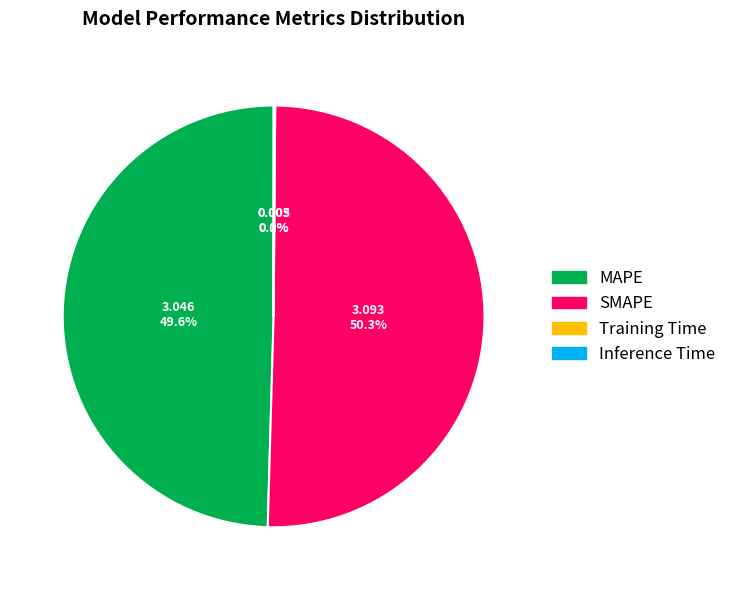

Is SMAPE the majority of the pie?

Yes